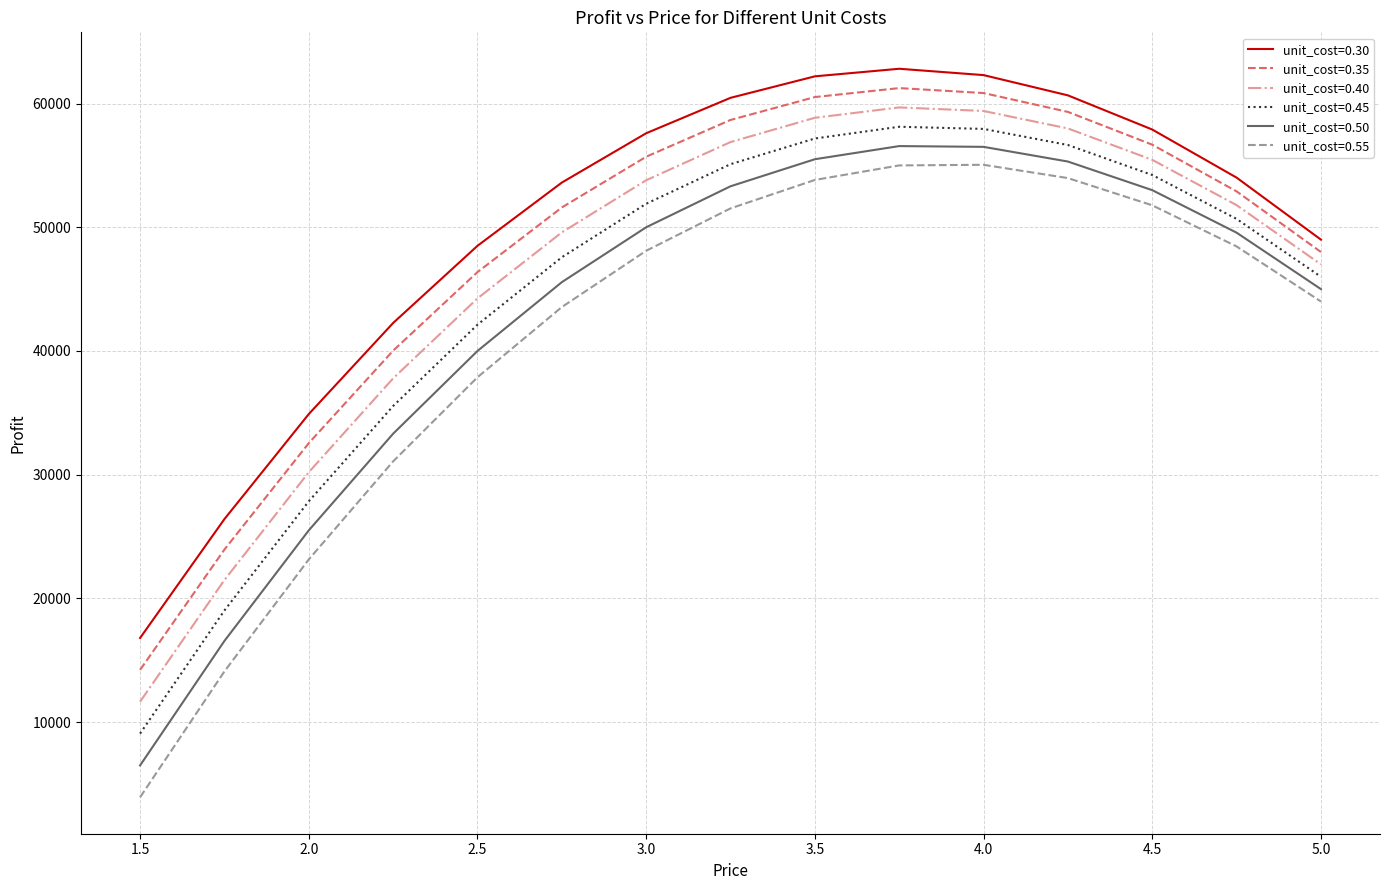

What is the lowest value of the unit_cost=0.40 series?

11650.0